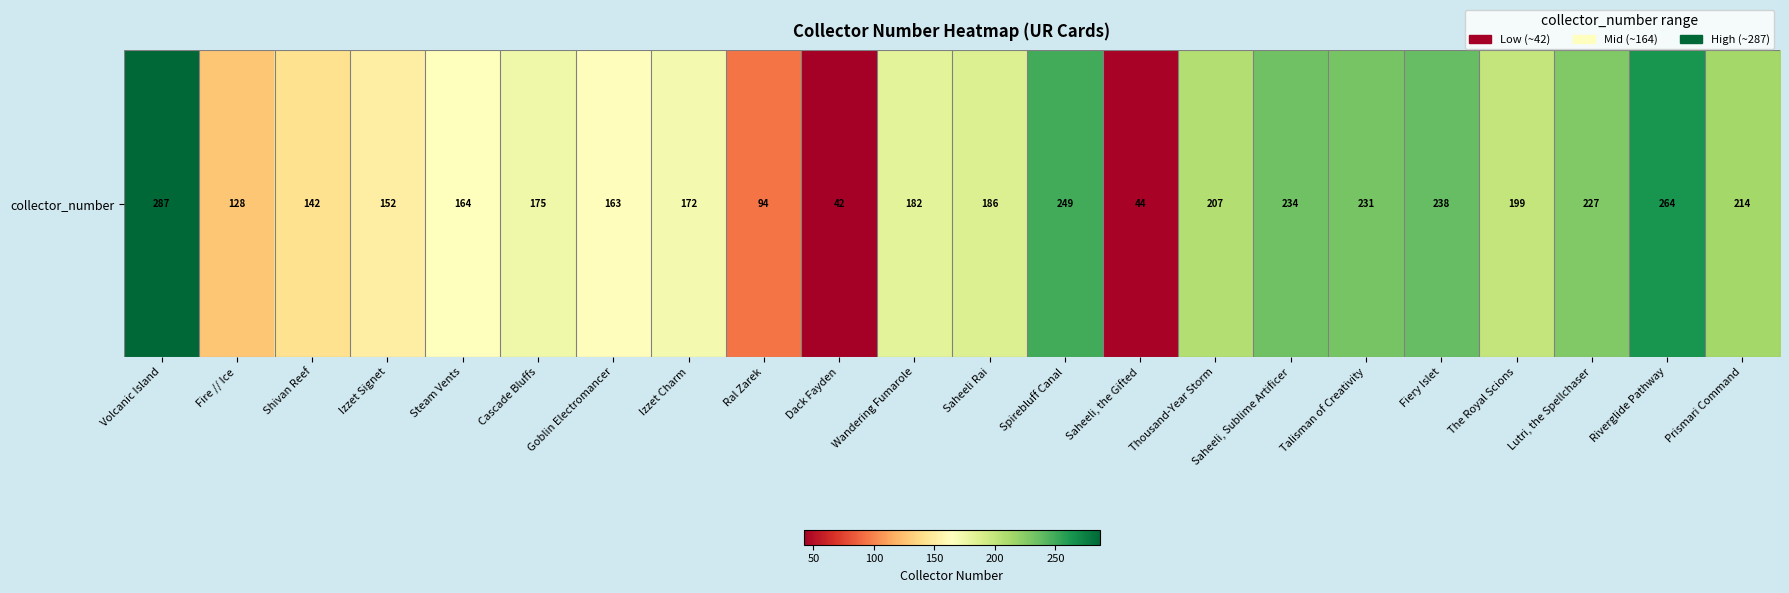

Count the number of data series in this chart.

1